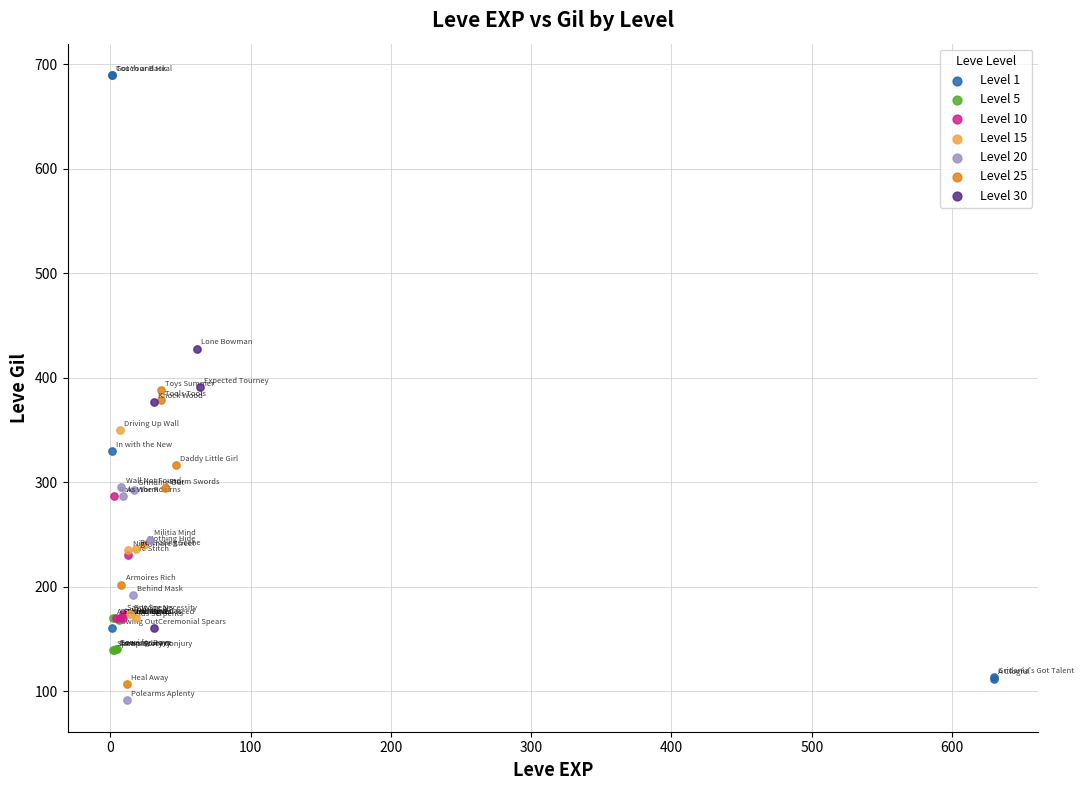

Which series has the largest Y range (max minus min)?

Level 1